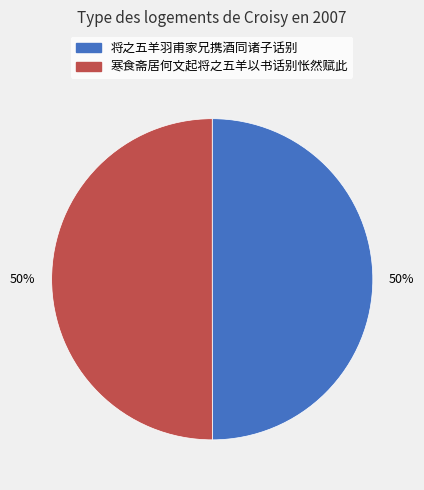

To the nearest percent, what portion does 将之五羊羽甫家兄携酒同诸子话别 represent?

50%